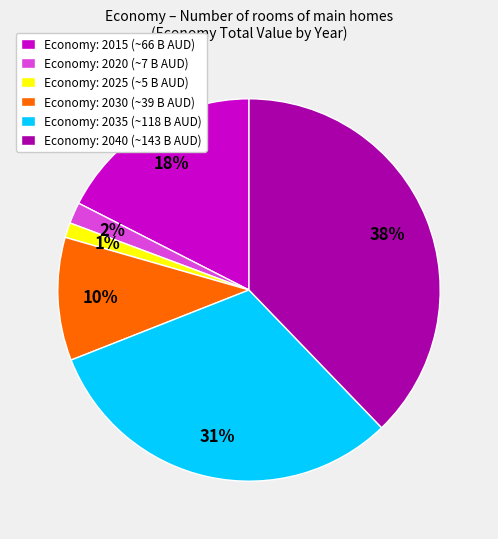

Is there any slice that represents more than half of the pie?

No